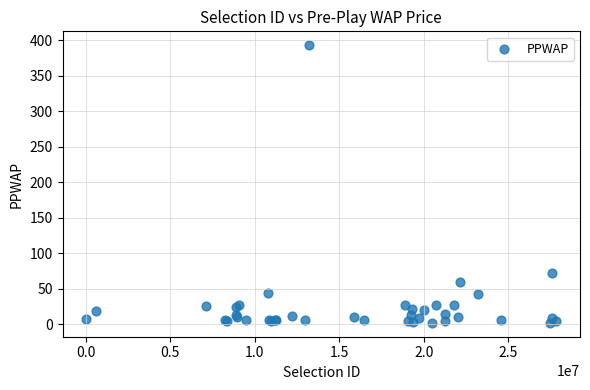

What Y value in the scatter plot is closest to 197?

72.5